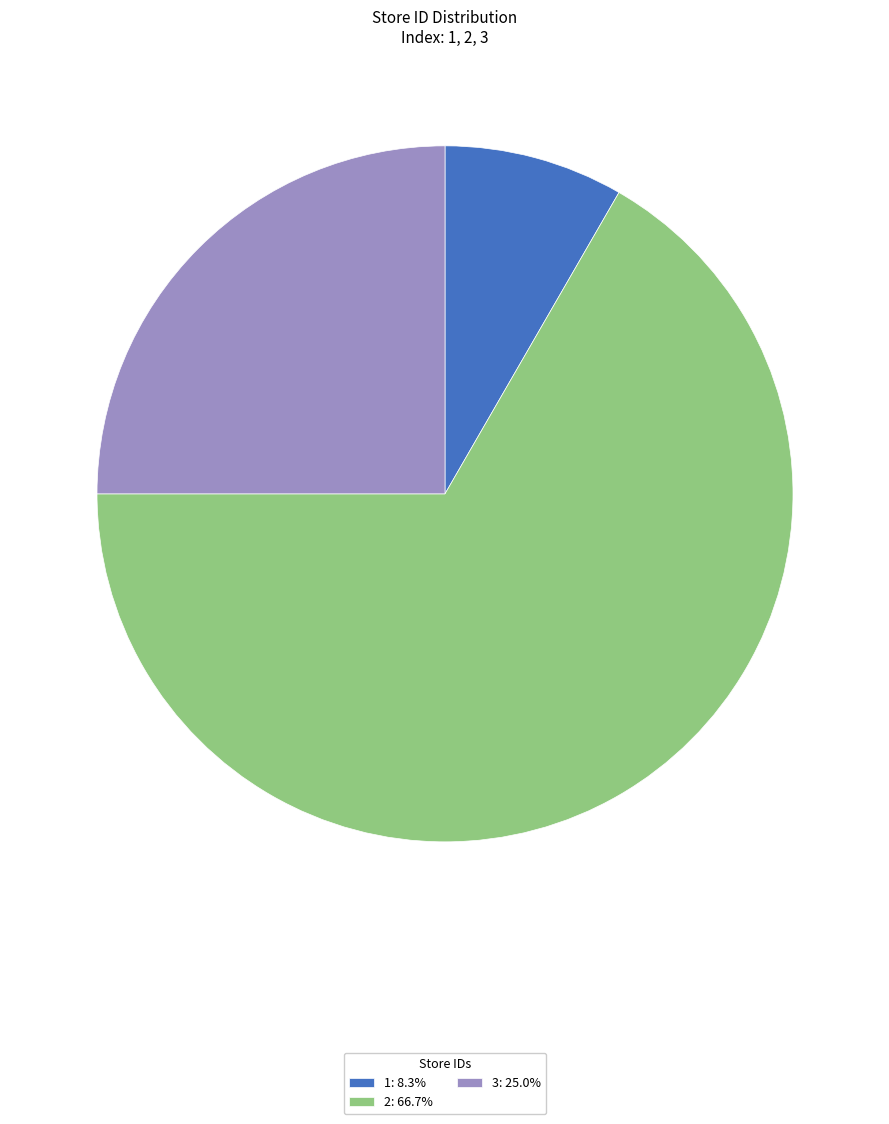

Do 1: 8.3% and 2: 66.7% together represent more than half of the pie?

Yes